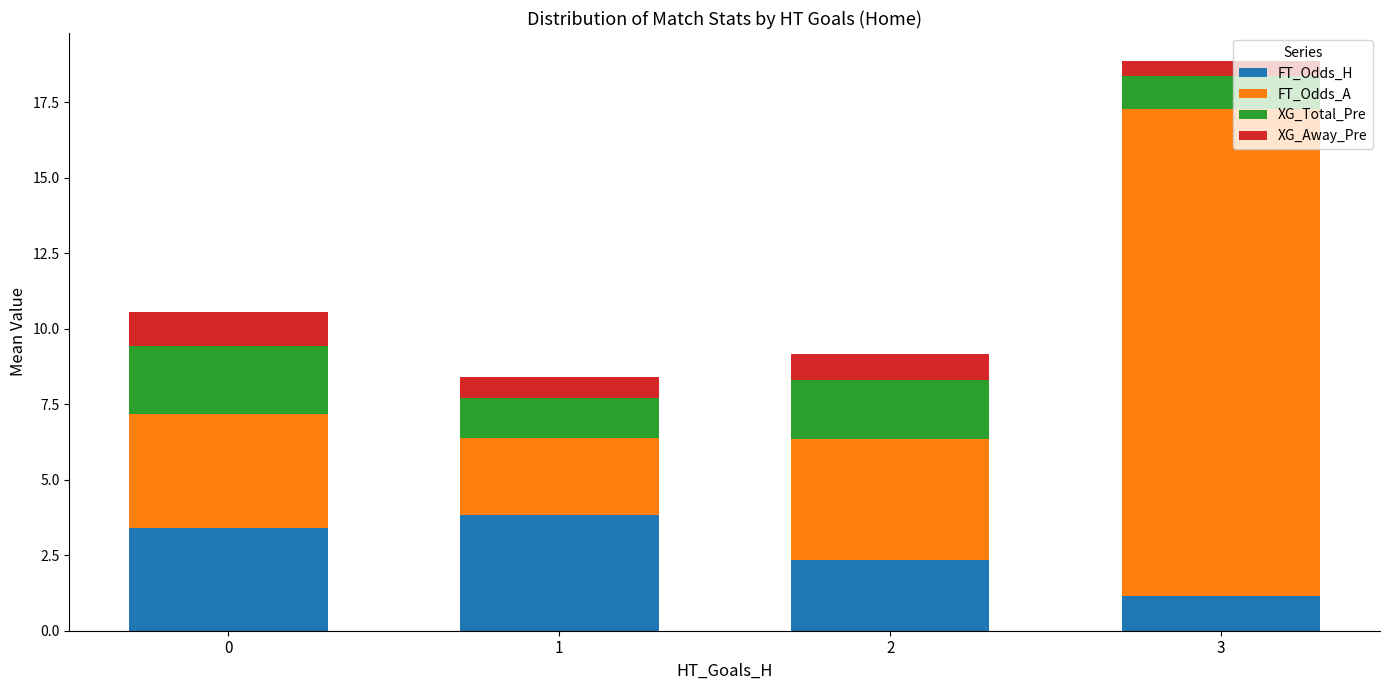

Which category has the lowest value in the FT_Odds_H series?

3